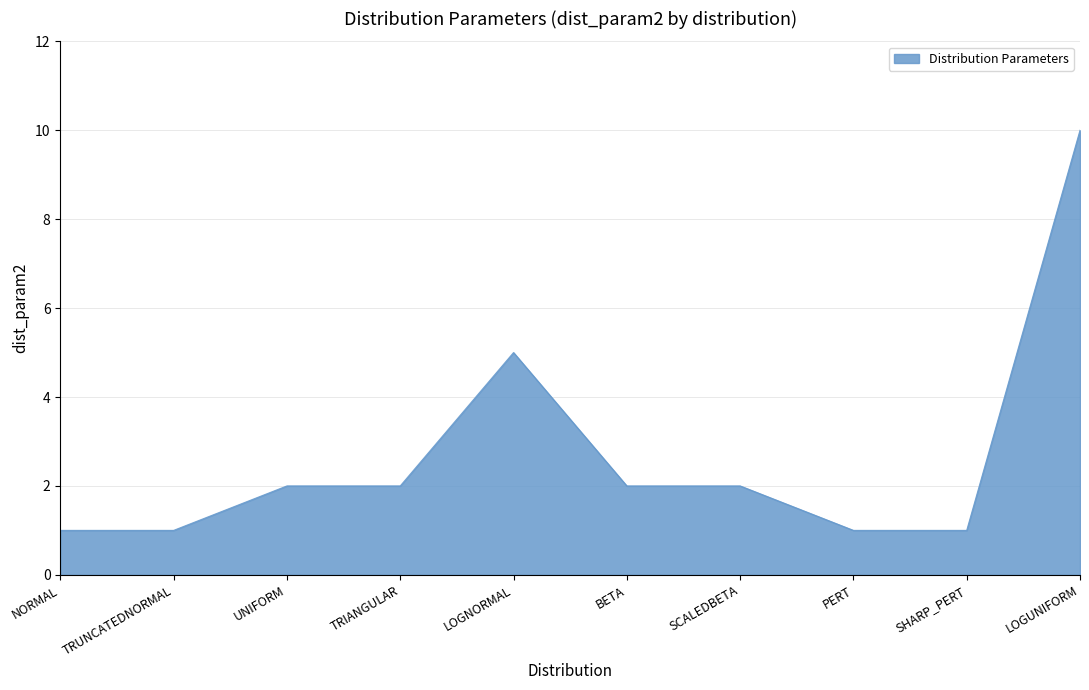

What is the average value?

3